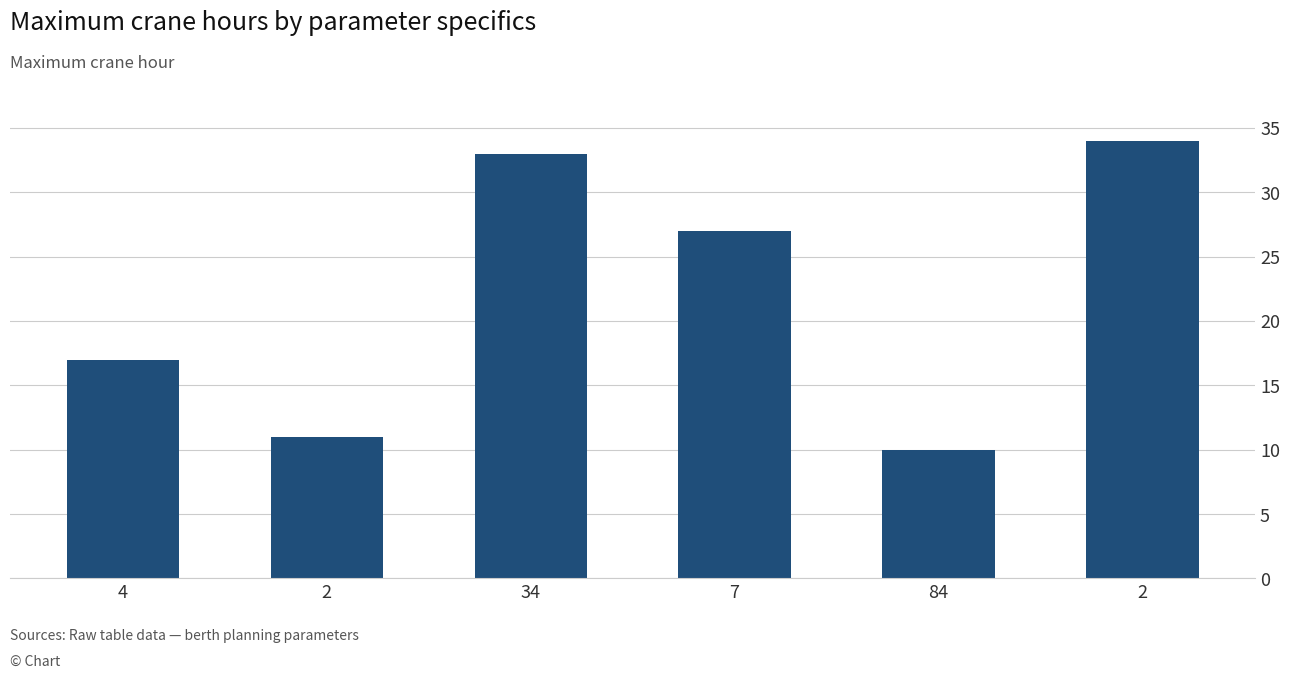

Reading left to right, what are all the values shown in this chart?

4=17	2=11	34=33	7=27	84=10	2=34